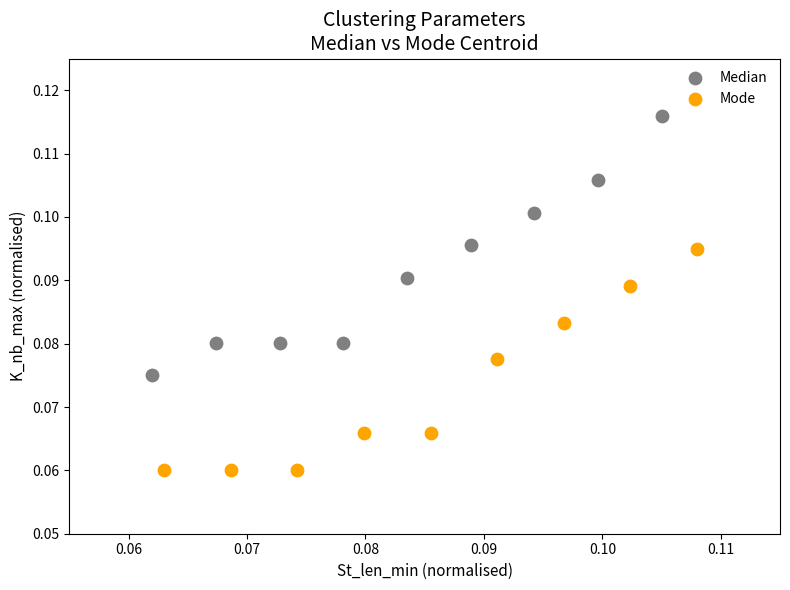

Which series contains the highest Y value?

Median